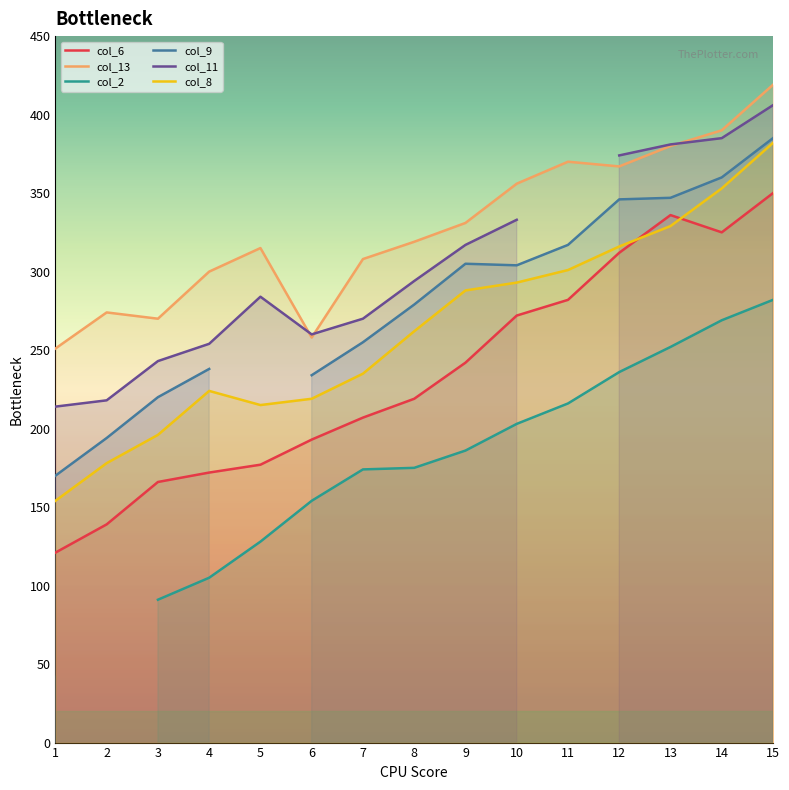

In col_9, how many points are higher than both neighbors (excluding endpoints)?

1